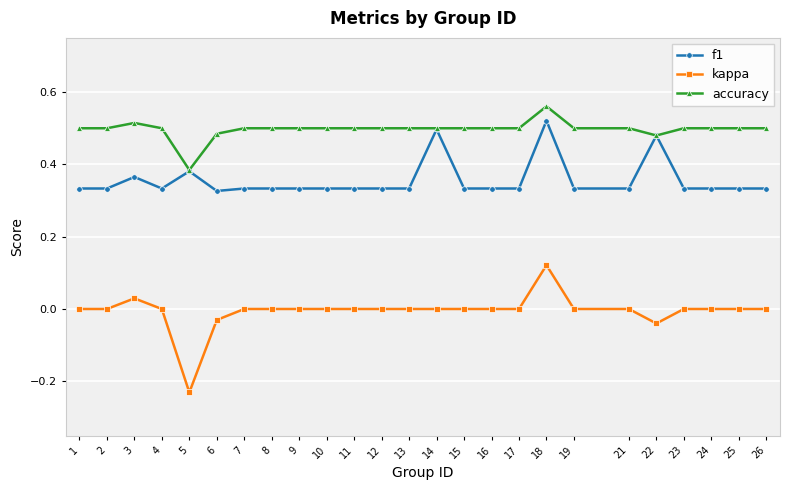

Does the chart have visible grid lines?

Yes